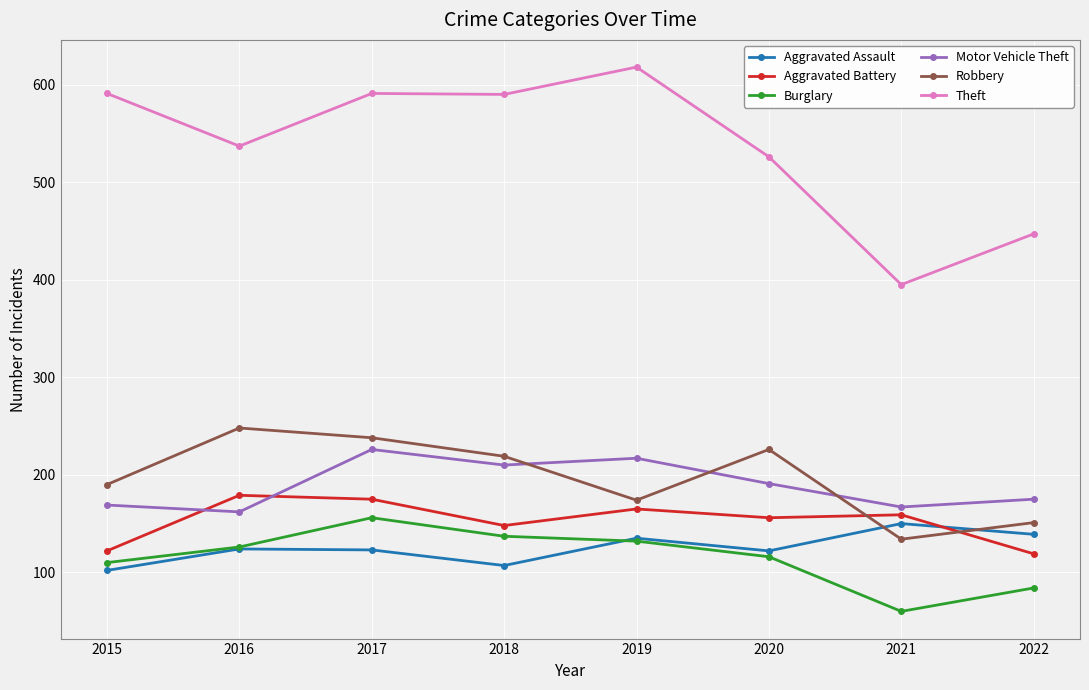

What is the approximate value of Theft at 2021, to the nearest 5?

395